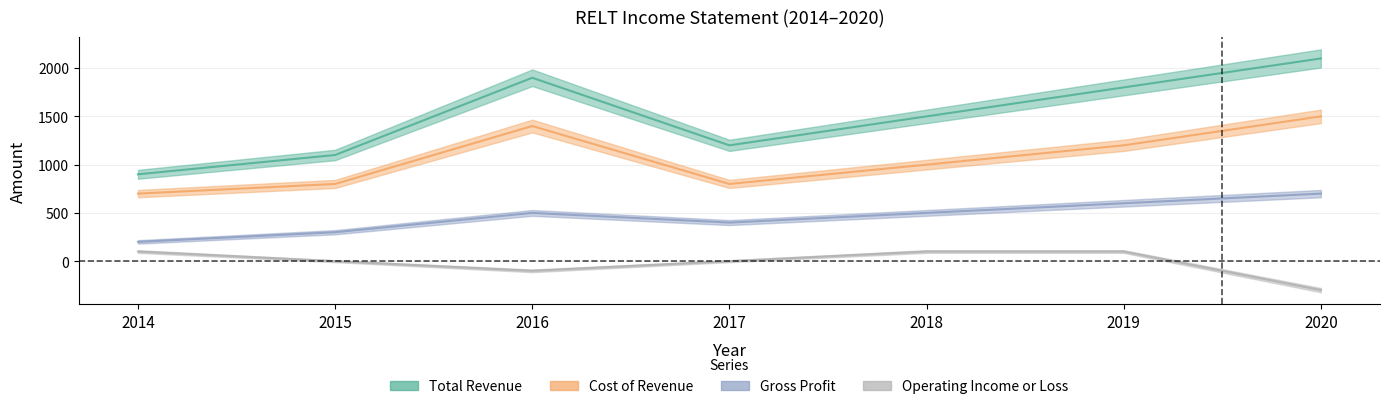

What are all the series names shown in the legend?

Total Revenue, Cost of Revenue, Gross Profit, Operating Income or Loss